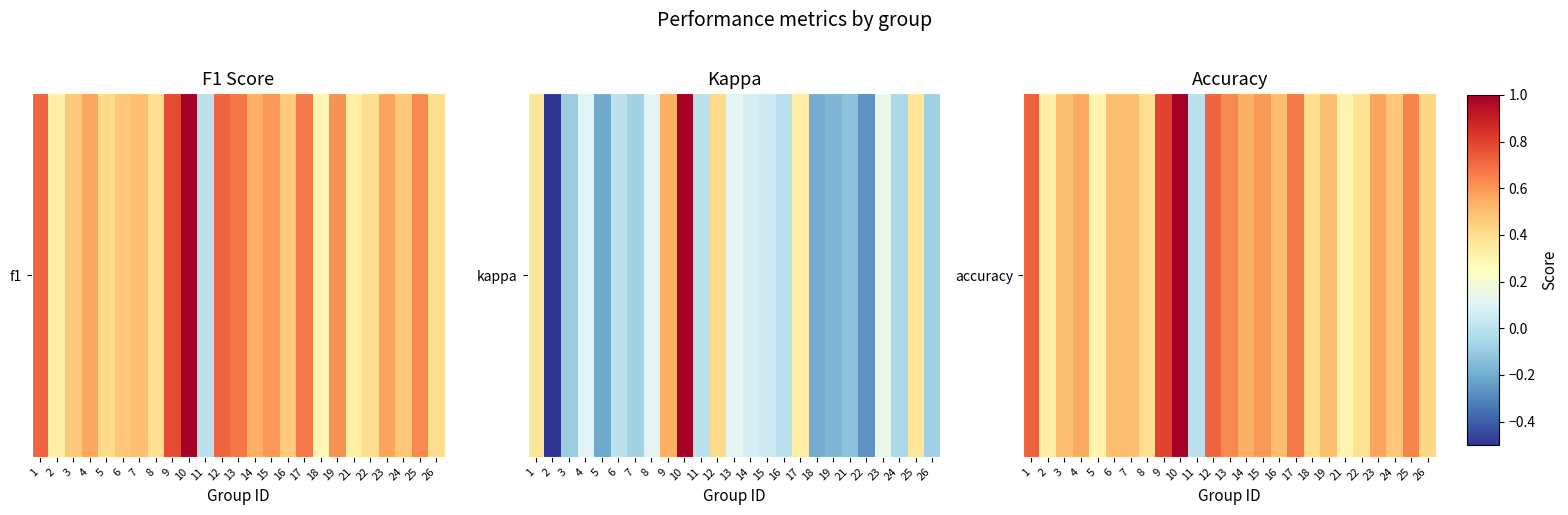

At which category does the chart reach its minimum across all series?

11